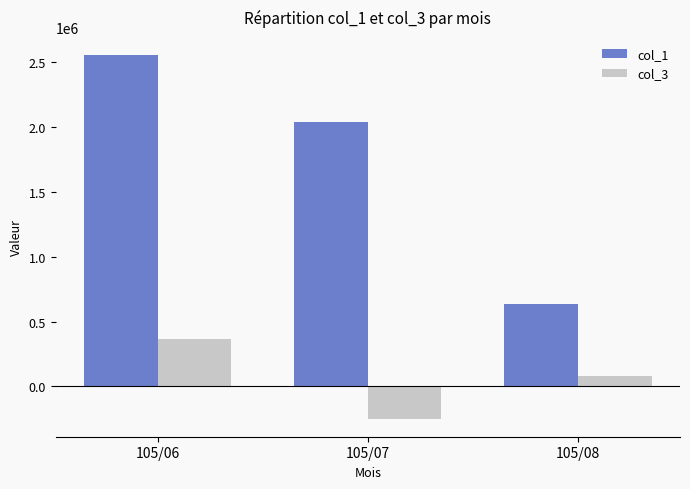

Count the number of data series in this chart.

2